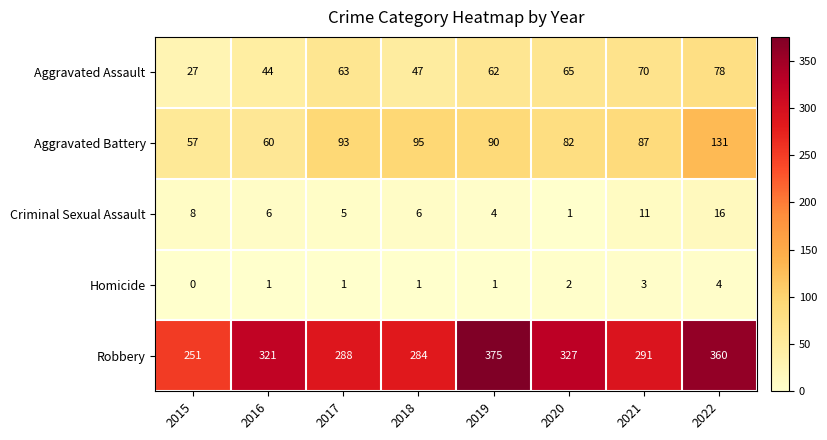

What is the difference between the Criminal Sexual Assault values at 2022 and 2018?

10